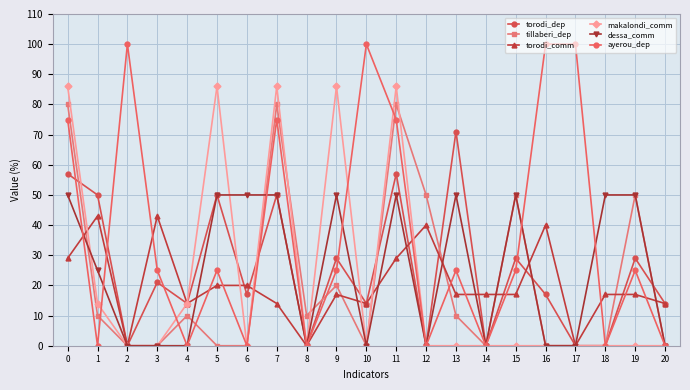

The dessa_comm series shows -31 at 16. True or false?

False